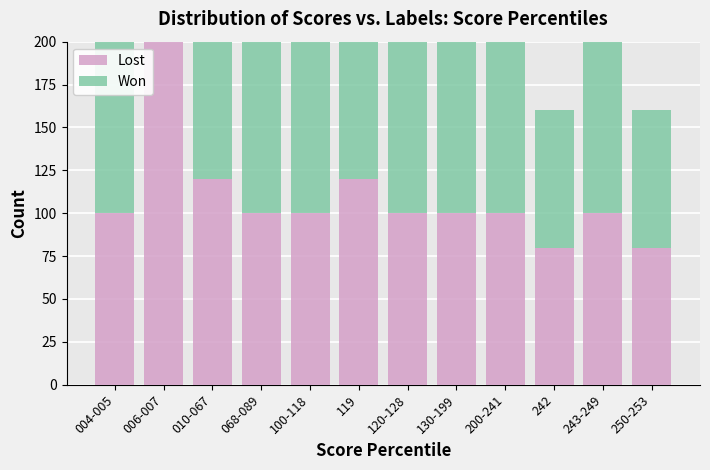

The Won series shows 33 at 242. True or false?

False